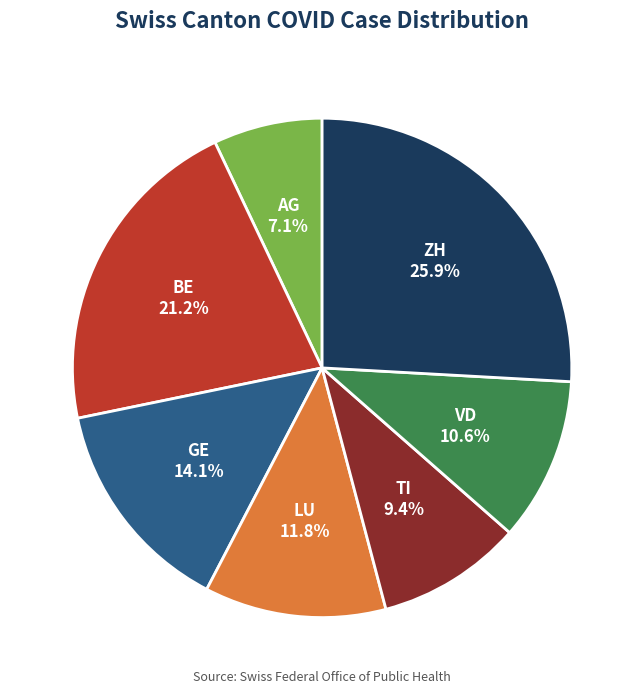

Is there any slice that represents more than half of the pie?

No